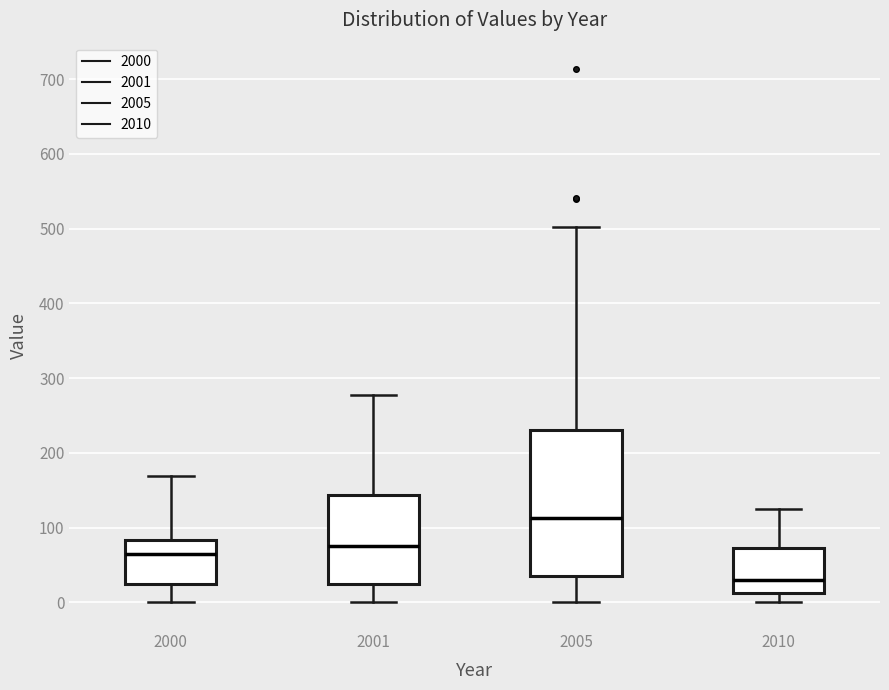

Which box has the highest median line?

2005